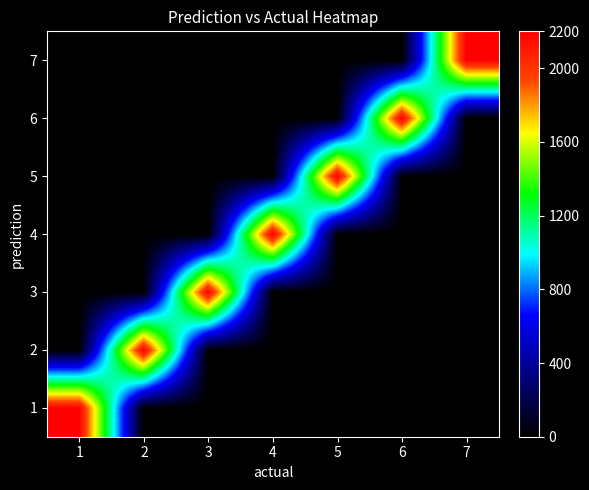

What is the total value across all series at 4?

2200.0